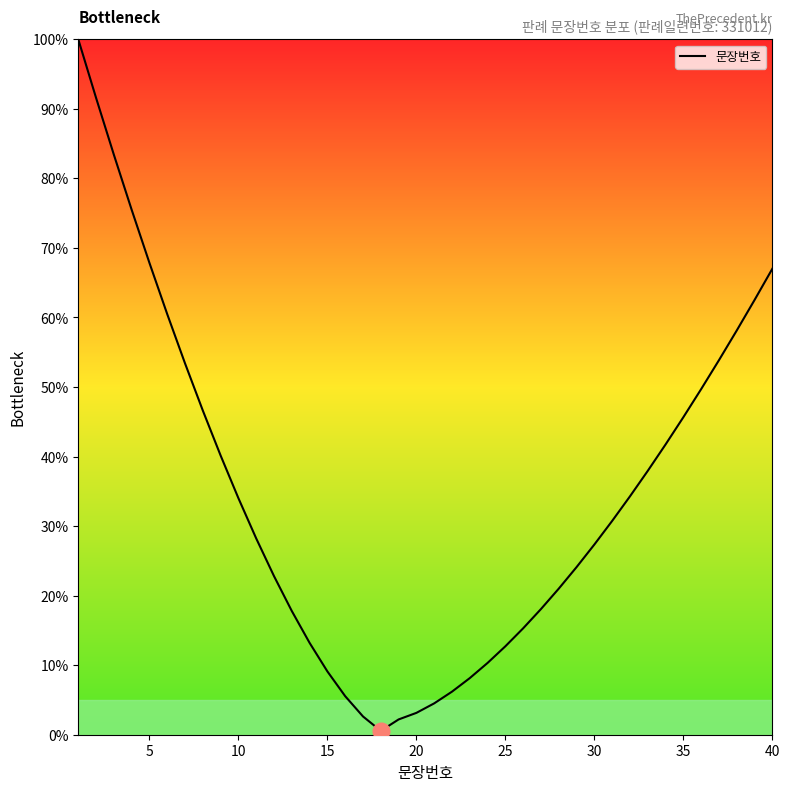

What is the average value?

34.7